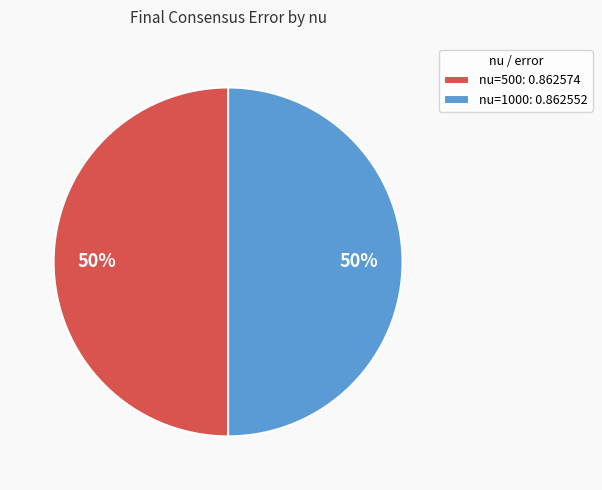

Is the sum of nu=1000: 0.862552 and nu=500: 0.862574 greater than half?

Yes